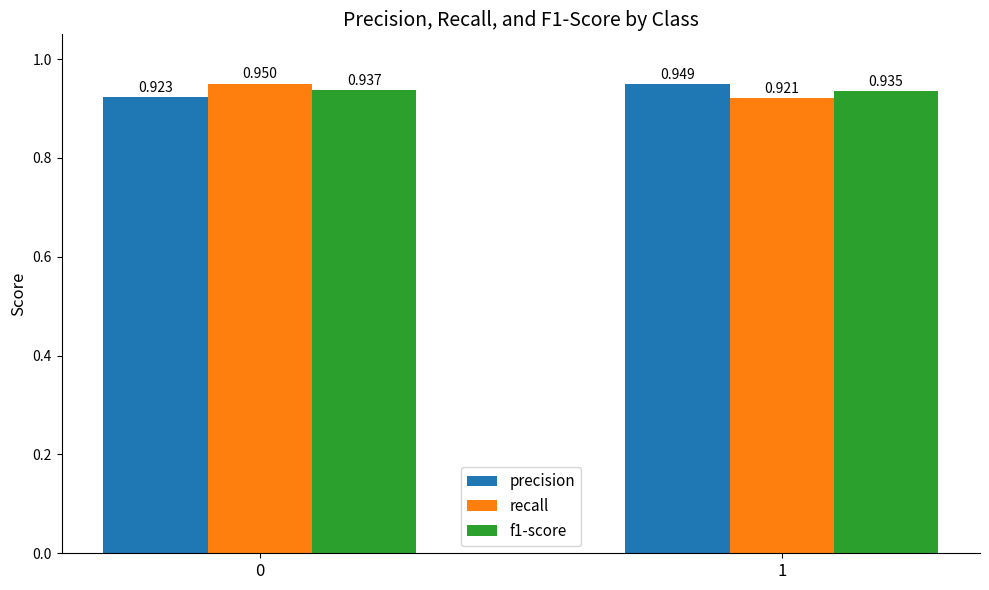

What is the sum of all f1-score values?

1.9